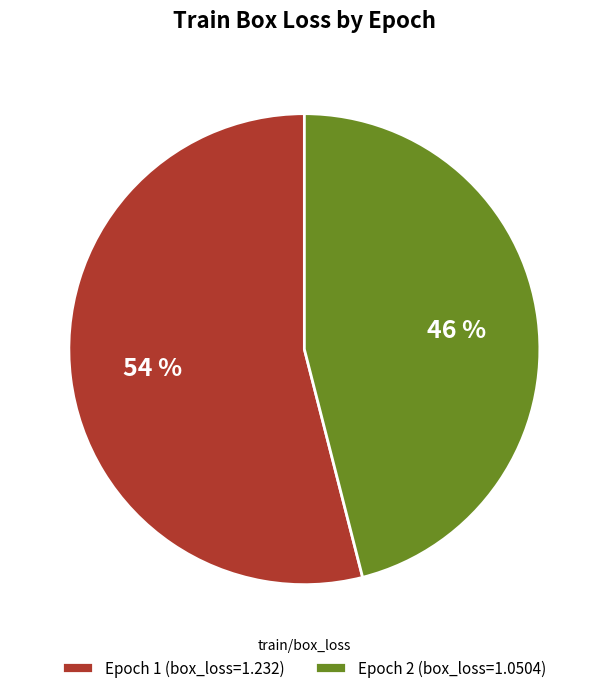

What is the ratio of the value at Epoch 2 to the value at Epoch 1?

0.9